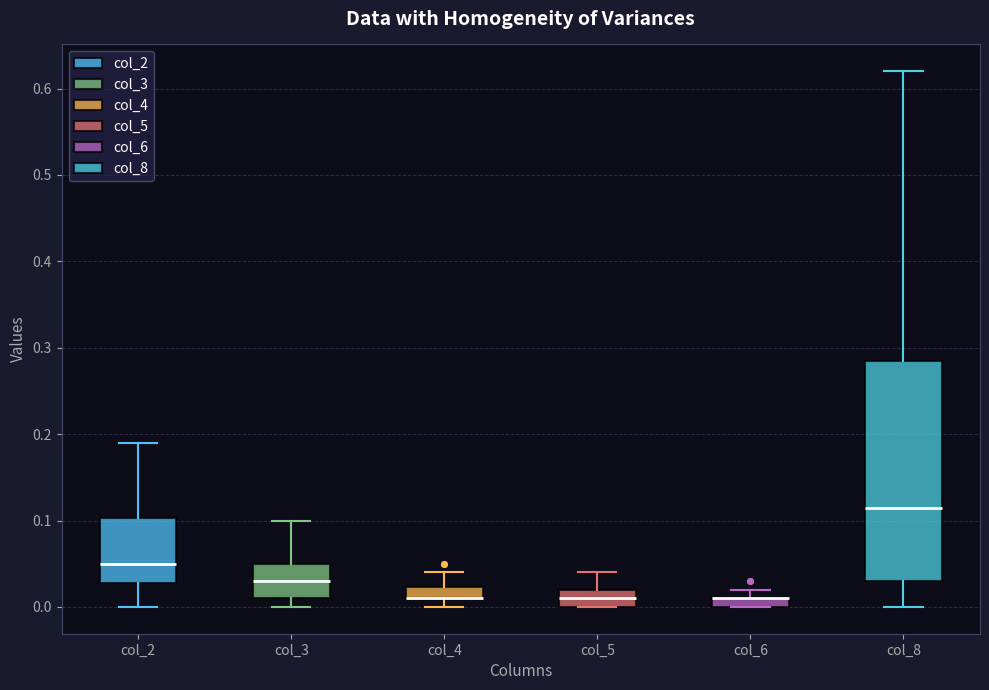

Where is the lower edge of the box for col_3 on the y-axis? The values are not printed on the chart, so give them approximately, as read against the axis.

0.01